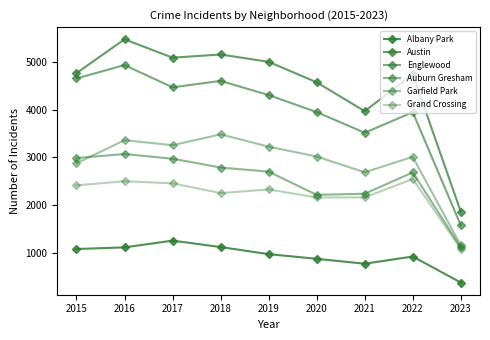

What is the difference between the highest and lowest values at 2020?

3708